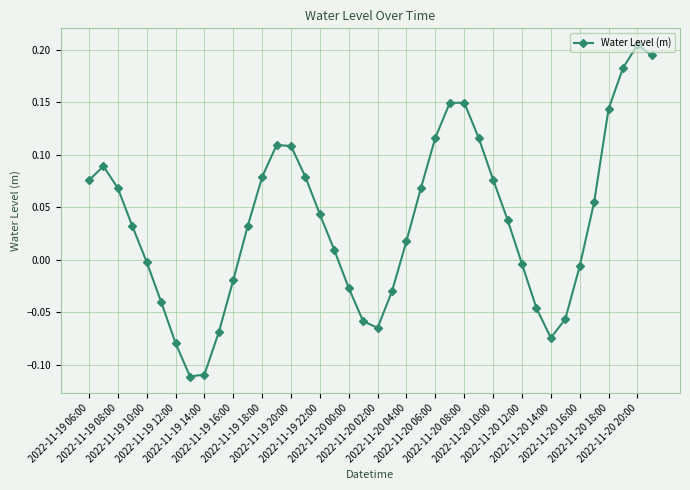

What is the sum of all values?

1.4